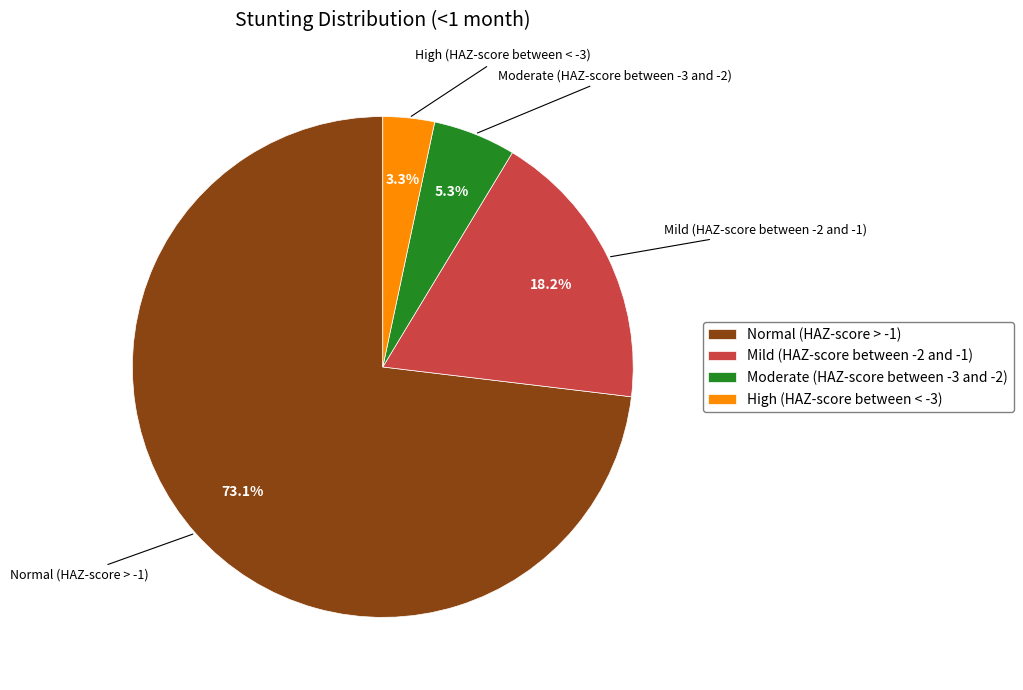

How many slices are in this pie chart?

4